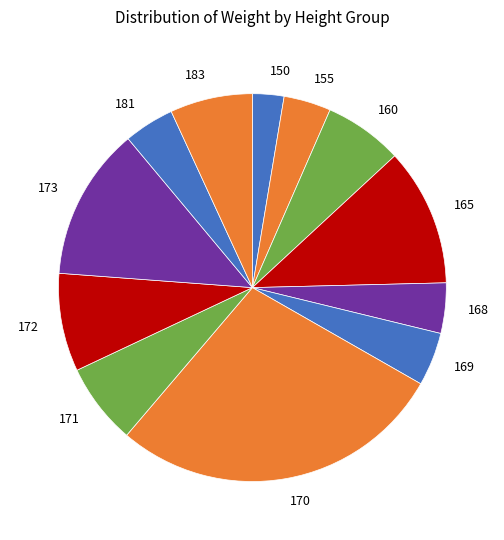

The 170 slice represents 1% of the pie. True or false?

False